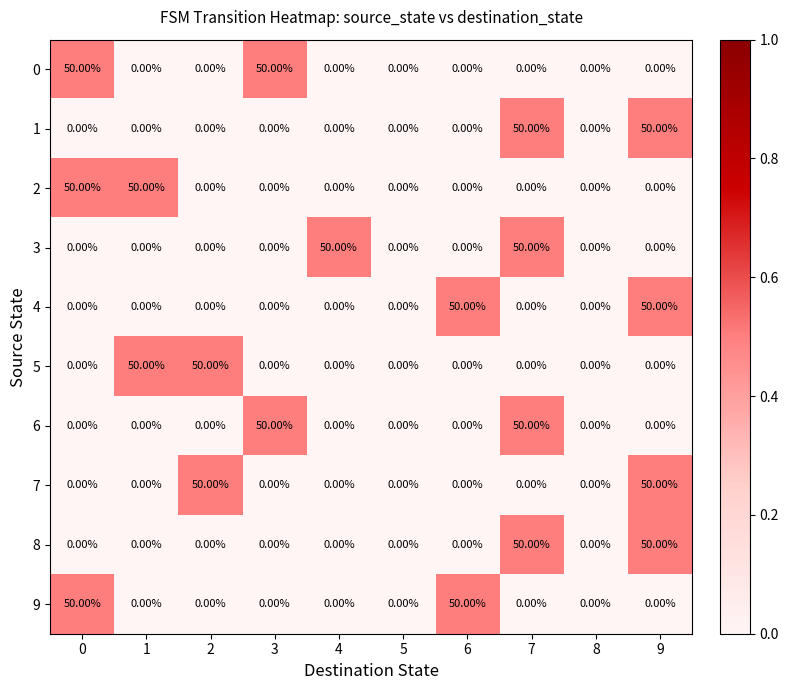

How many distinct data groups are displayed?

10